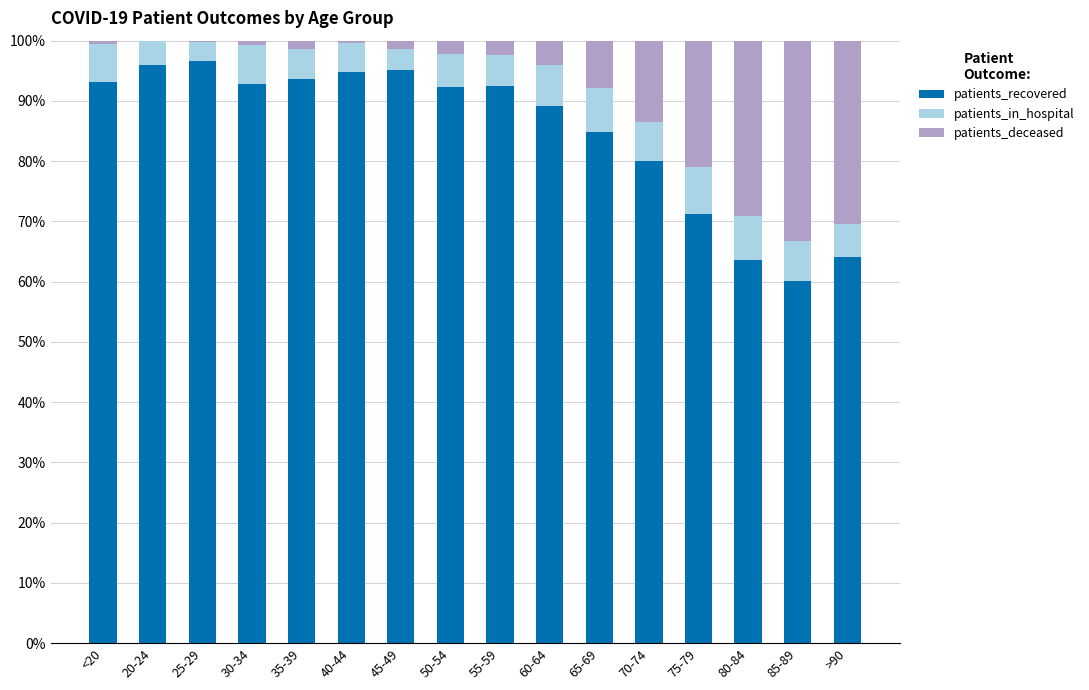

What is the total value across all series at 65-69?

100.0